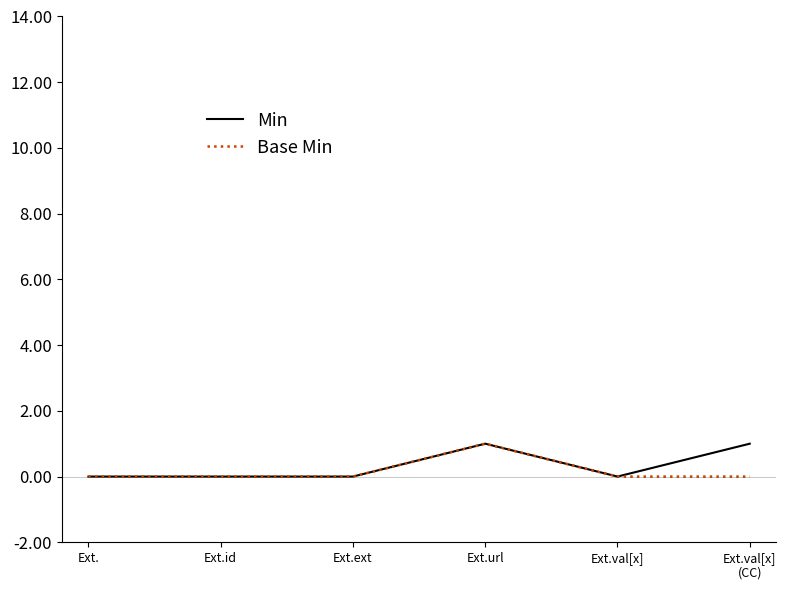

What is the difference between the second highest and minimum values in the Min series?

1